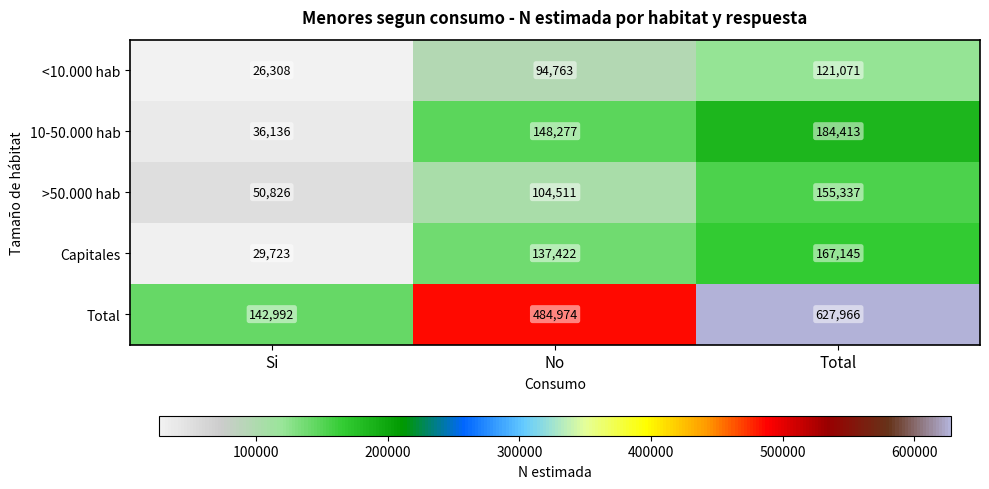

Reading left to right, what are all the values shown in this chart?

<10.000 hab: Si=26308	No=94763	Total=121071
10-50.000 hab: Si=36136	No=148277	Total=184413
>50.000 hab: Si=50826	No=104511	Total=155337
Capitales: Si=29723	No=137422	Total=167145
Total: Si=142992	No=484974	Total=627966